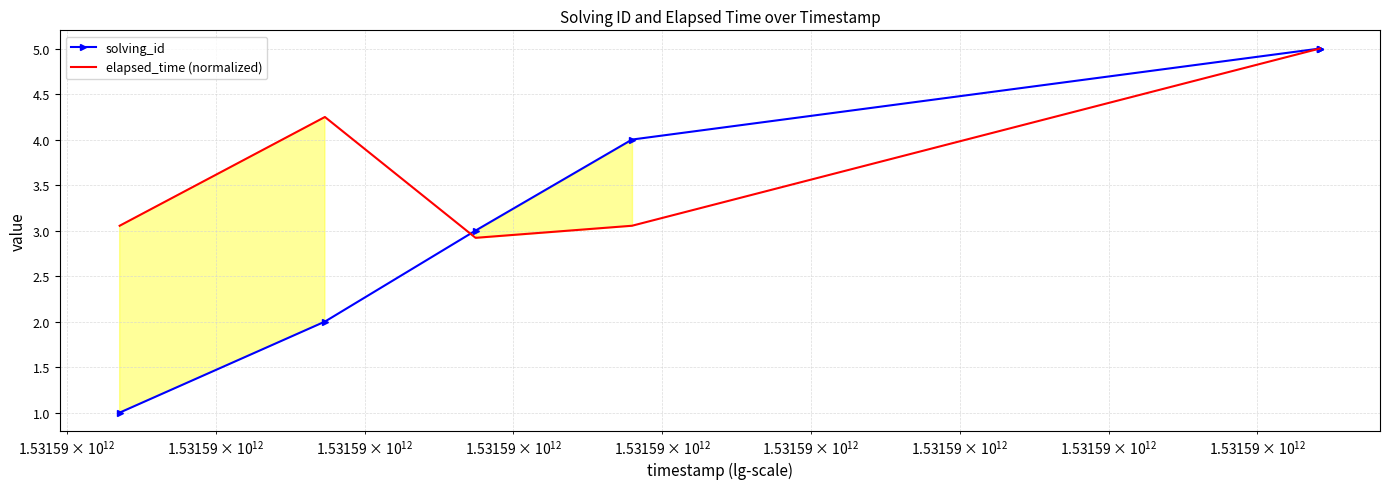

What is the lowest value of the solving_id series?

1.0